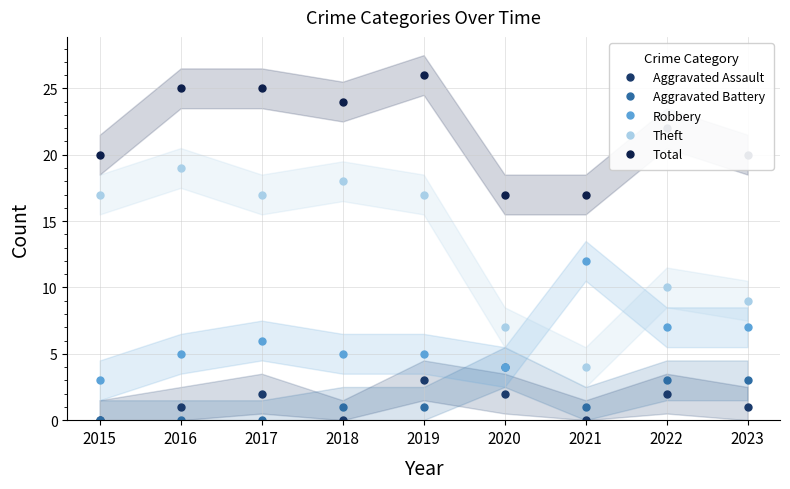

Where is the first local maximum for Robbery?

2017